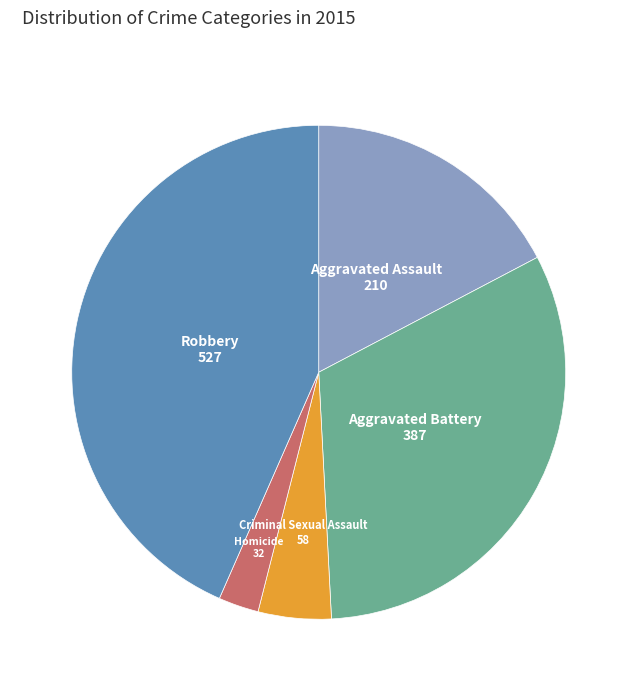

Which has a higher value, Aggravated Battery or Homicide?

Aggravated Battery